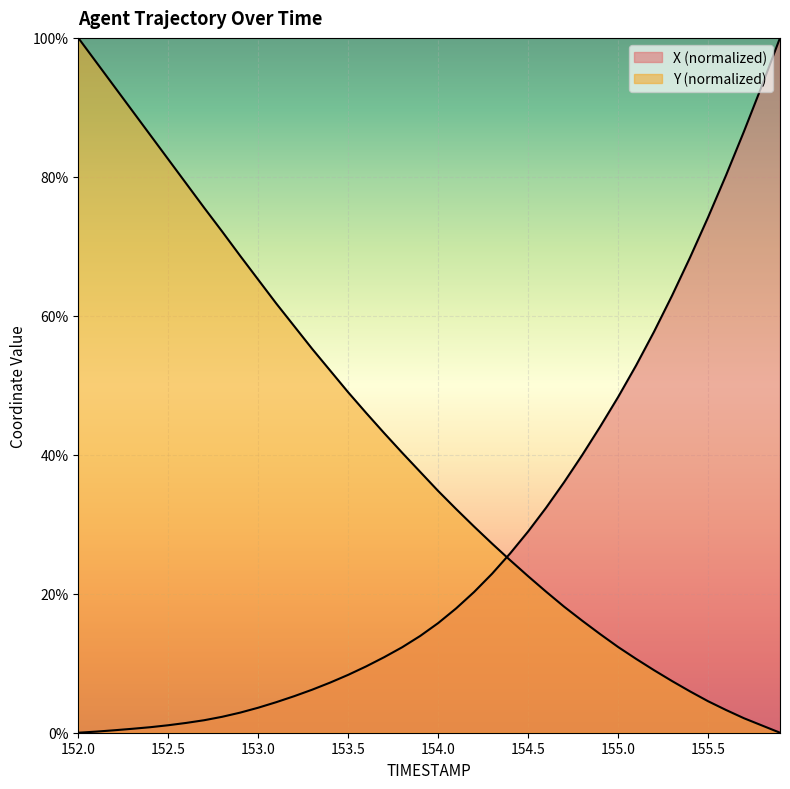

At 153.1, list the series in order from smallest to largest.

X, Y